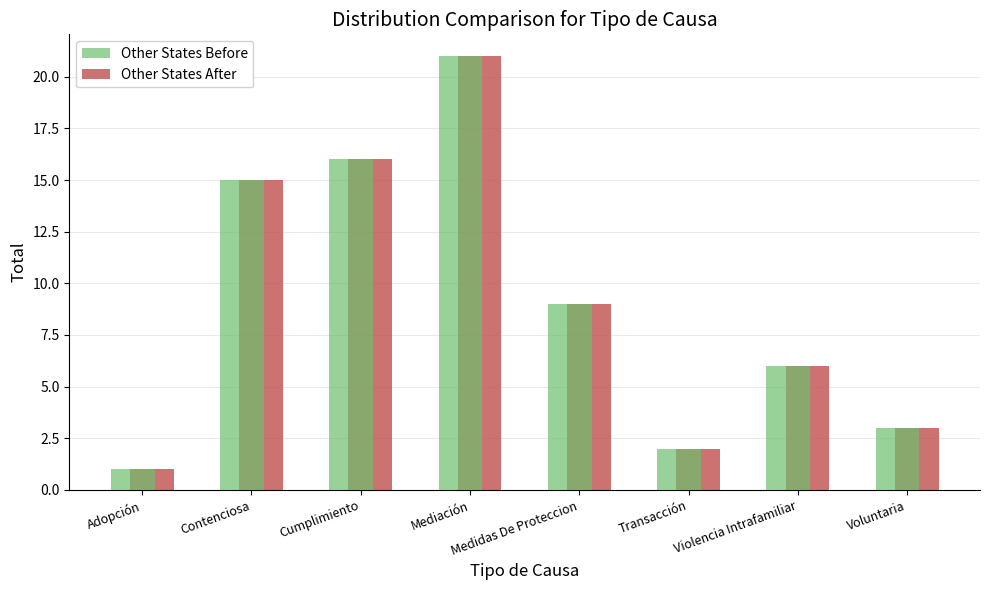

At how many categories does at least one series exceed 4?

5